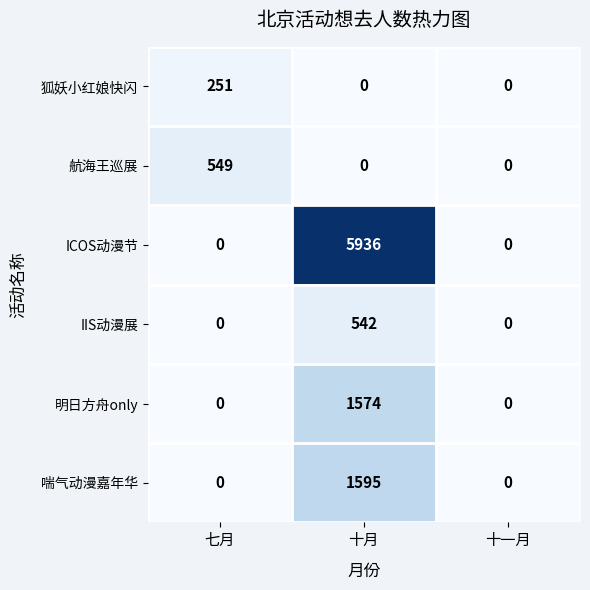

Between 十月 and 十一月, which series saw the biggest shift?

ICOS动漫节